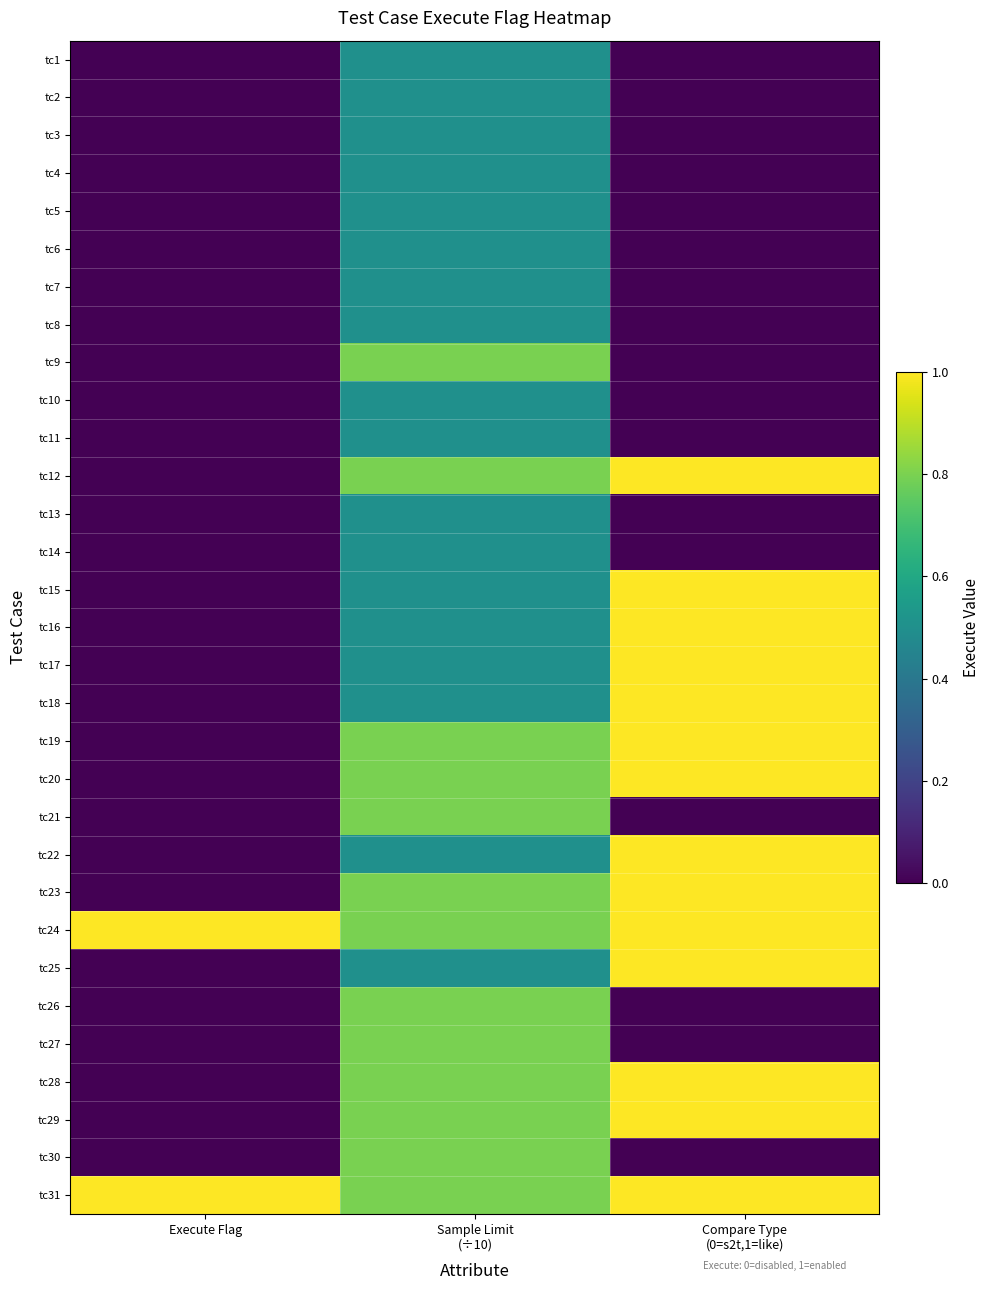

Reading right to left, what are all the values shown in this chart?

tc1: Compare Type
(0=s2t,1=like)=0.0	Sample Limit
(÷10)=0.5	Execute Flag=0.0
tc2: Compare Type
(0=s2t,1=like)=0.0	Sample Limit
(÷10)=0.5	Execute Flag=0.0
tc3: Compare Type
(0=s2t,1=like)=0.0	Sample Limit
(÷10)=0.5	Execute Flag=0.0
tc4: Compare Type
(0=s2t,1=like)=0.0	Sample Limit
(÷10)=0.5	Execute Flag=0.0
tc5: Compare Type
(0=s2t,1=like)=0.0	Sample Limit
(÷10)=0.5	Execute Flag=0.0
tc6: Compare Type
(0=s2t,1=like)=0.0	Sample Limit
(÷10)=0.5	Execute Flag=0.0
tc7: Compare Type
(0=s2t,1=like)=0.0	Sample Limit
(÷10)=0.5	Execute Flag=0.0
tc8: Compare Type
(0=s2t,1=like)=0.0	Sample Limit
(÷10)=0.5	Execute Flag=0.0
tc9: Compare Type
(0=s2t,1=like)=0.0	Sample Limit
(÷10)=0.8	Execute Flag=0.0
tc10: Compare Type
(0=s2t,1=like)=0.0	Sample Limit
(÷10)=0.5	Execute Flag=0.0
tc11: Compare Type
(0=s2t,1=like)=0.0	Sample Limit
(÷10)=0.5	Execute Flag=0.0
tc12: Compare Type
(0=s2t,1=like)=1.0	Sample Limit
(÷10)=0.8	Execute Flag=0.0
tc13: Compare Type
(0=s2t,1=like)=0.0	Sample Limit
(÷10)=0.5	Execute Flag=0.0
tc14: Compare Type
(0=s2t,1=like)=0.0	Sample Limit
(÷10)=0.5	Execute Flag=0.0
tc15: Compare Type
(0=s2t,1=like)=1.0	Sample Limit
(÷10)=0.5	Execute Flag=0.0
tc16: Compare Type
(0=s2t,1=like)=1.0	Sample Limit
(÷10)=0.5	Execute Flag=0.0
tc17: Compare Type
(0=s2t,1=like)=1.0	Sample Limit
(÷10)=0.5	Execute Flag=0.0
tc18: Compare Type
(0=s2t,1=like)=1.0	Sample Limit
(÷10)=0.5	Execute Flag=0.0
tc19: Compare Type
(0=s2t,1=like)=1.0	Sample Limit
(÷10)=0.8	Execute Flag=0.0
tc20: Compare Type
(0=s2t,1=like)=1.0	Sample Limit
(÷10)=0.8	Execute Flag=0.0
tc21: Compare Type
(0=s2t,1=like)=0.0	Sample Limit
(÷10)=0.8	Execute Flag=0.0
tc22: Compare Type
(0=s2t,1=like)=1.0	Sample Limit
(÷10)=0.5	Execute Flag=0.0
tc23: Compare Type
(0=s2t,1=like)=1.0	Sample Limit
(÷10)=0.8	Execute Flag=0.0
tc24: Compare Type
(0=s2t,1=like)=1.0	Sample Limit
(÷10)=0.8	Execute Flag=1.0
tc25: Compare Type
(0=s2t,1=like)=1.0	Sample Limit
(÷10)=0.5	Execute Flag=0.0
tc26: Compare Type
(0=s2t,1=like)=0.0	Sample Limit
(÷10)=0.8	Execute Flag=0.0
tc27: Compare Type
(0=s2t,1=like)=0.0	Sample Limit
(÷10)=0.8	Execute Flag=0.0
tc28: Compare Type
(0=s2t,1=like)=1.0	Sample Limit
(÷10)=0.8	Execute Flag=0.0
tc29: Compare Type
(0=s2t,1=like)=1.0	Sample Limit
(÷10)=0.8	Execute Flag=0.0
tc30: Compare Type
(0=s2t,1=like)=0.0	Sample Limit
(÷10)=0.8	Execute Flag=0.0
tc31: Compare Type
(0=s2t,1=like)=1.0	Sample Limit
(÷10)=0.8	Execute Flag=1.0